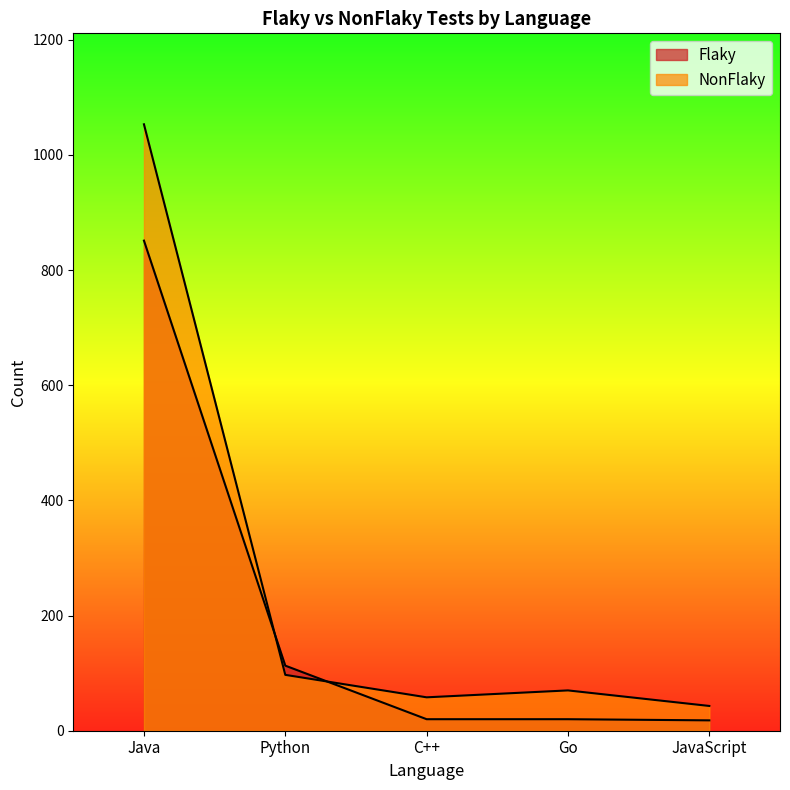

At how many categories does at least one series exceed 433?

1